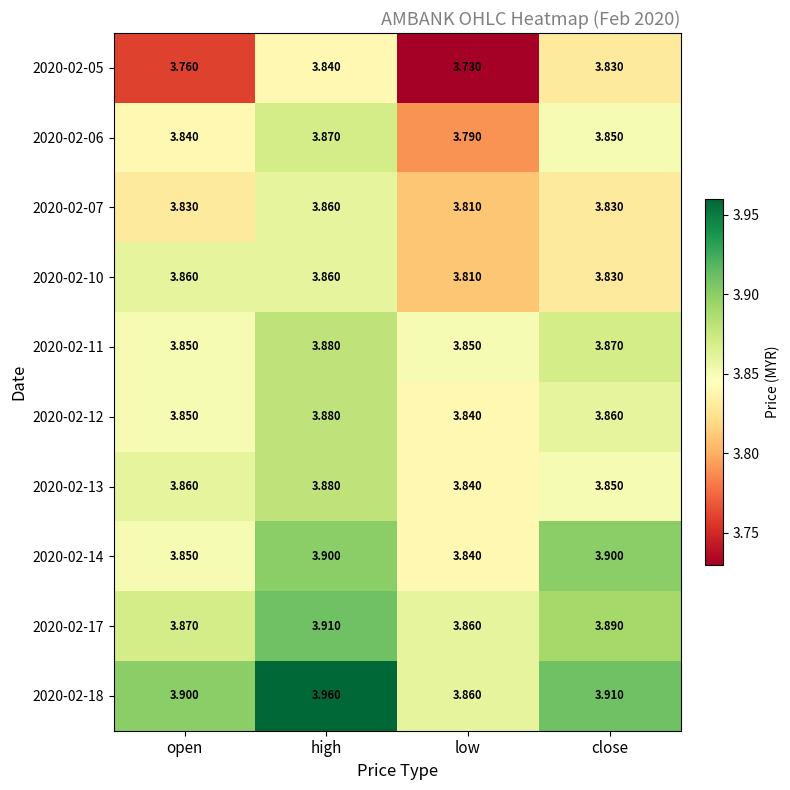

At which category is the sum across all series the highest?

high